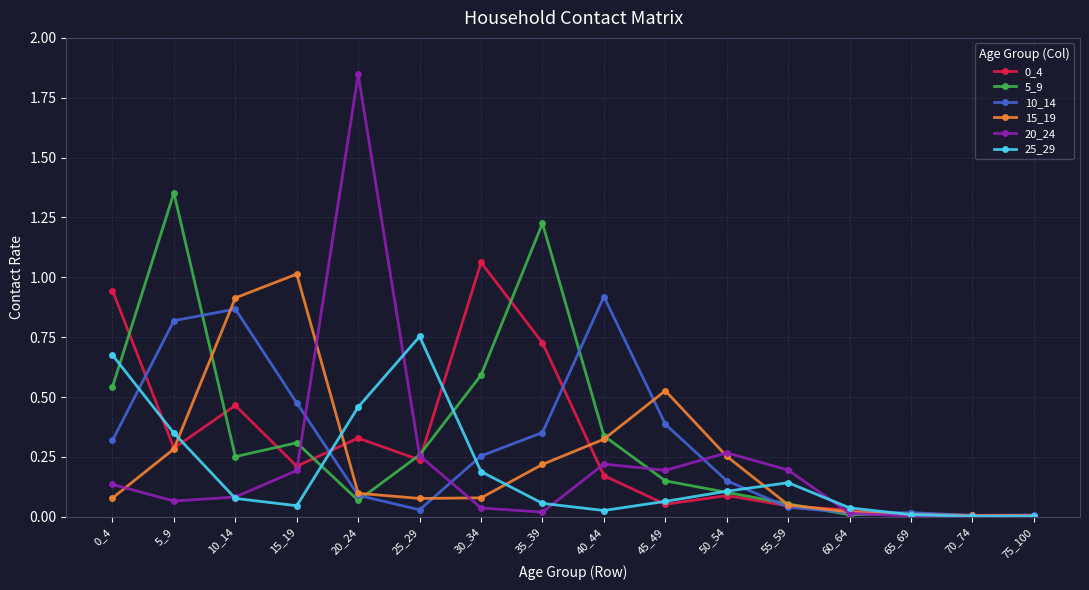

Which series has the largest total across all categories?

5_9